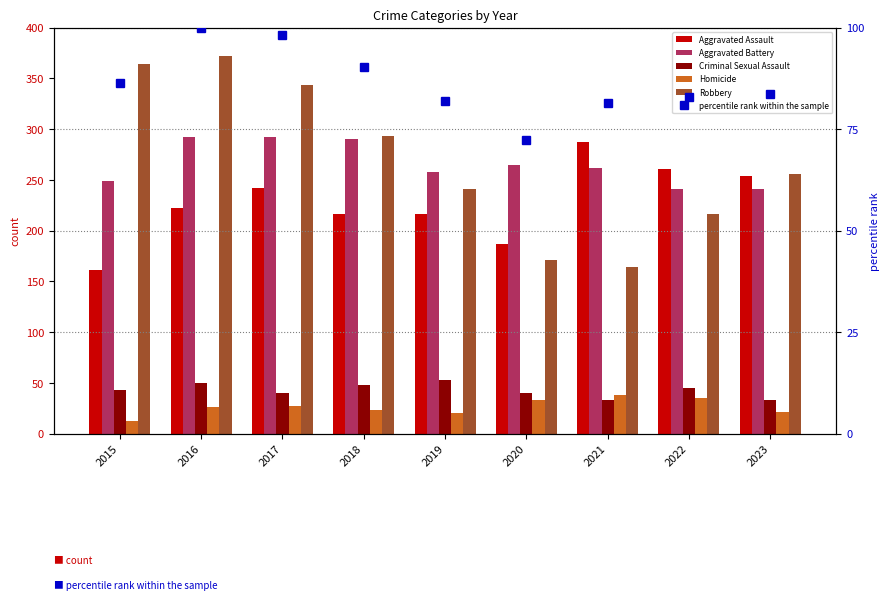

What is the average value of the Robbery series?

269.0